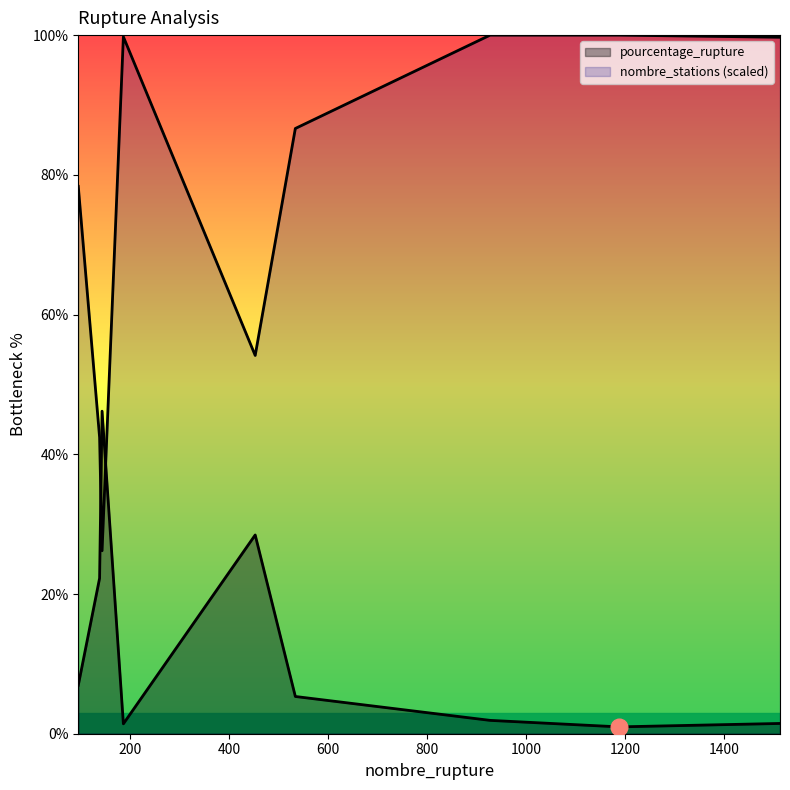

True or false: pourcentage_rupture and nombre_stations intersect in this chart.

True